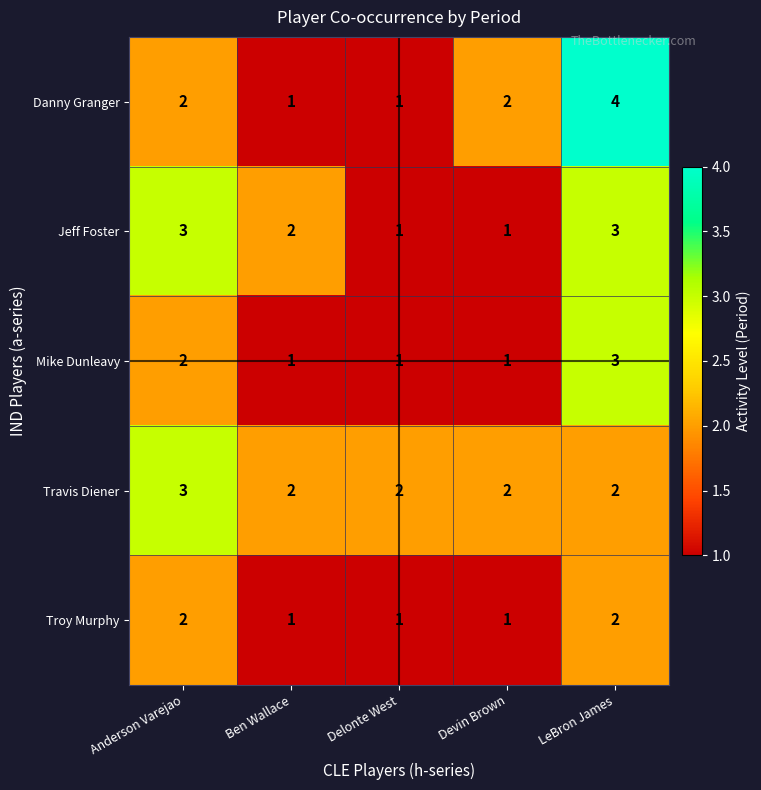

What is the sum of the Travis Diener values at Anderson Varejao and Delonte West?

5